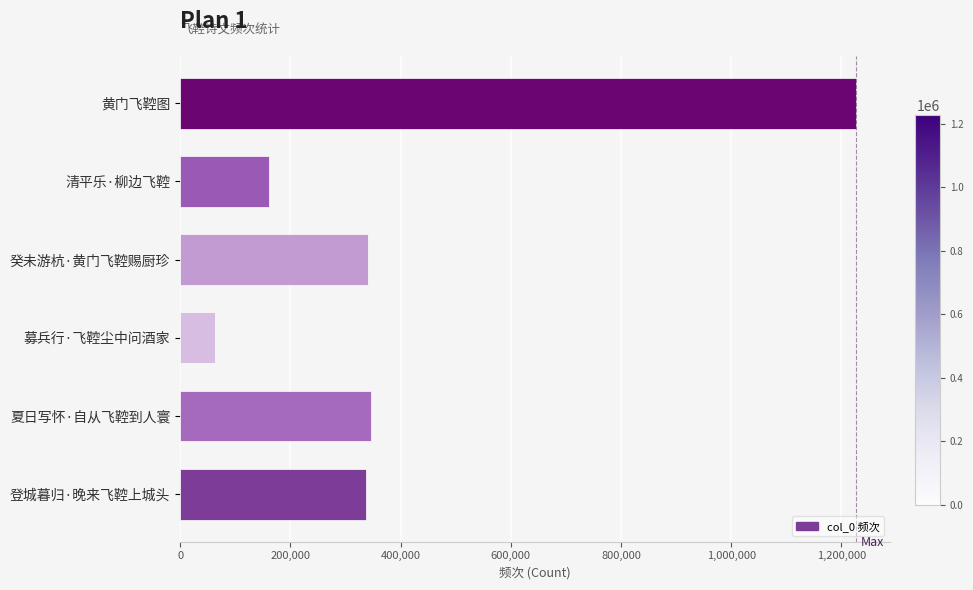

Does the chart contain stacked bars?

No